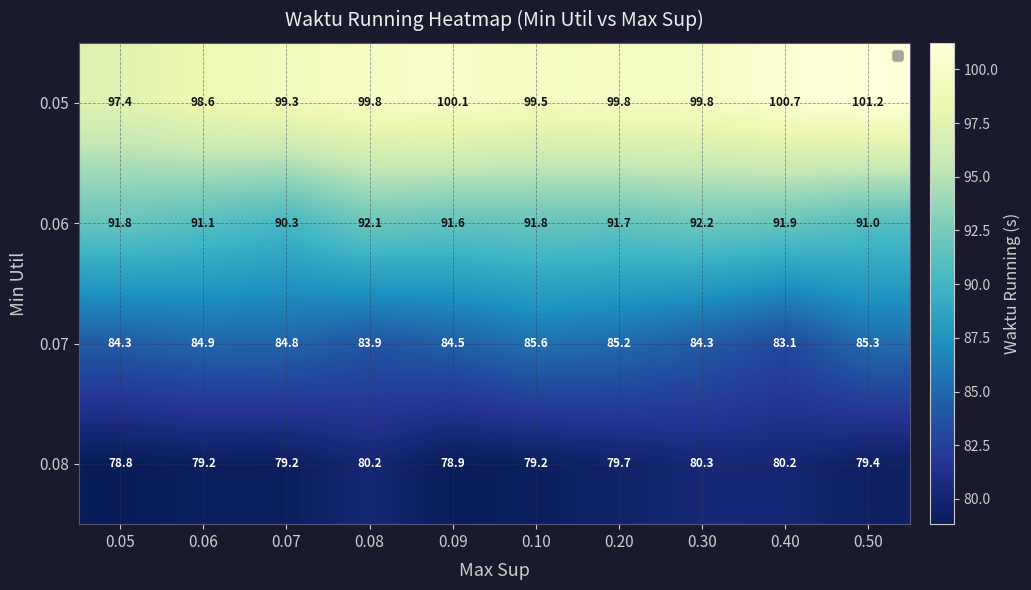

What is the average value of the 0.07 series?

84.6